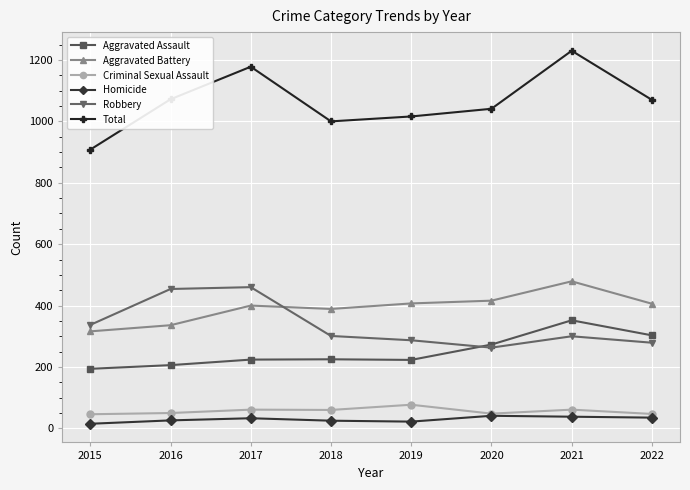

What is the sum of all Aggravated Assault values?

2000